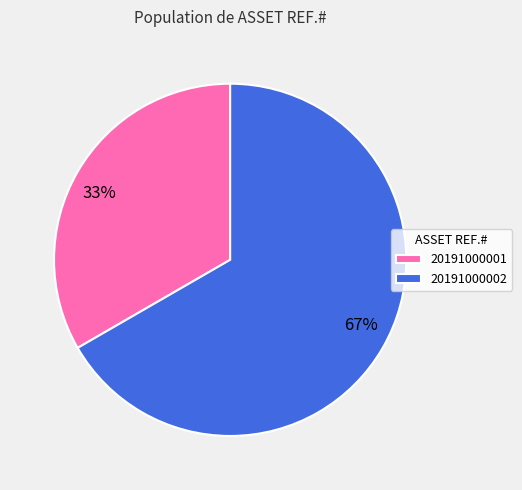

How many slices are in this pie chart?

2